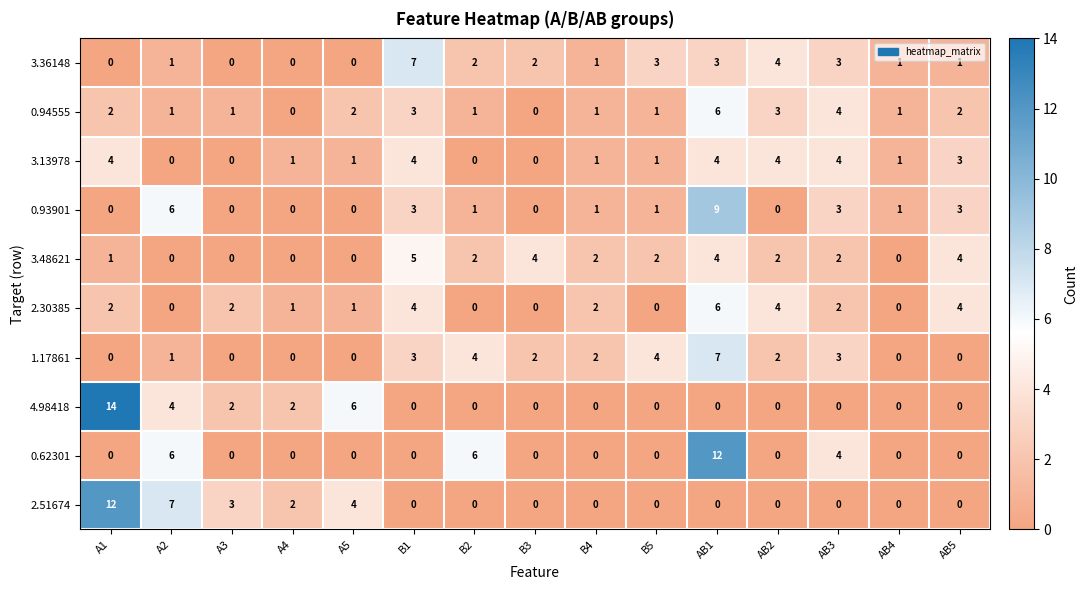

The 3.36148 series shows 0 at A3. True or false?

True